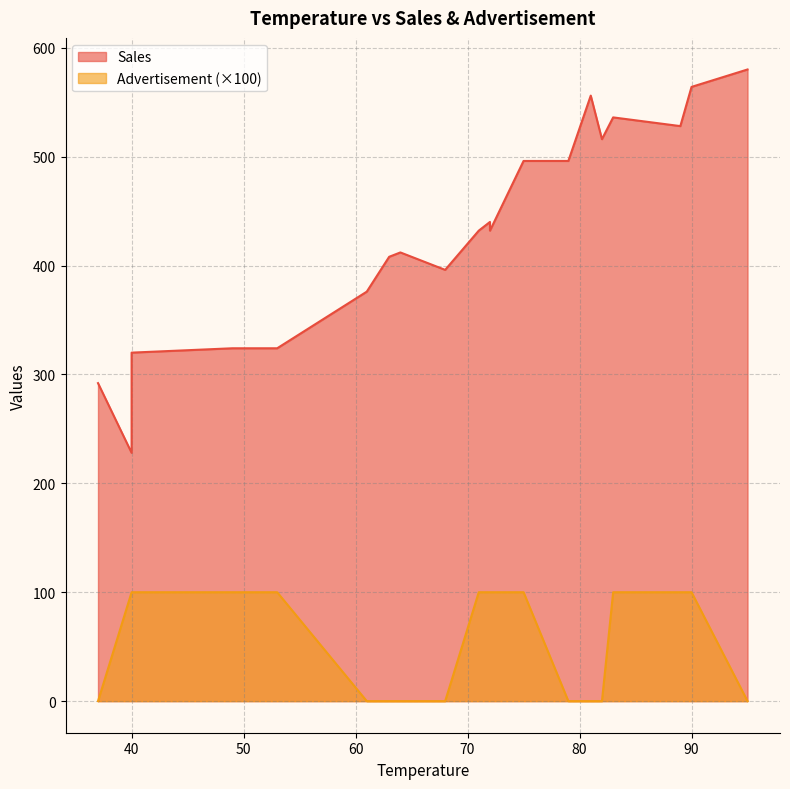

What is the difference between the second highest and second lowest values in the Advertisement series?

1